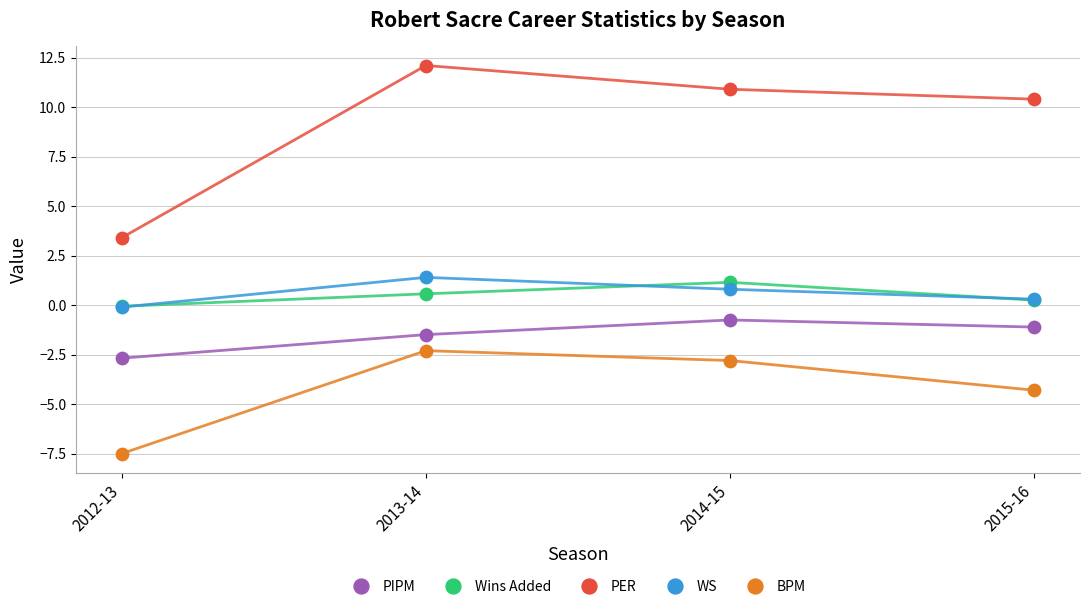

Which series has the widest spread of Y values?

PER